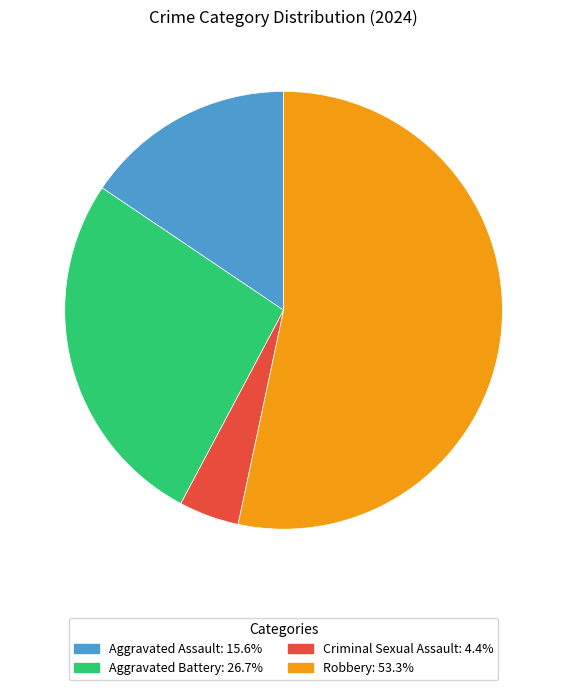

Which has a higher value, Aggravated Battery or Robbery?

Robbery